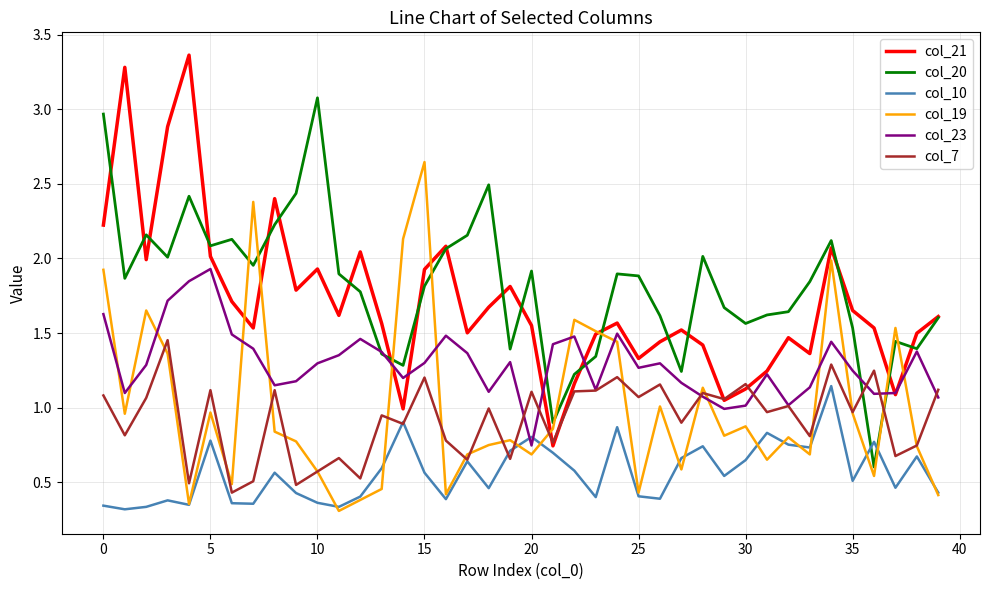

Rank the series by their maximum value, from highest to lowest.

col_21, col_20, col_19, col_23, col_7, col_10